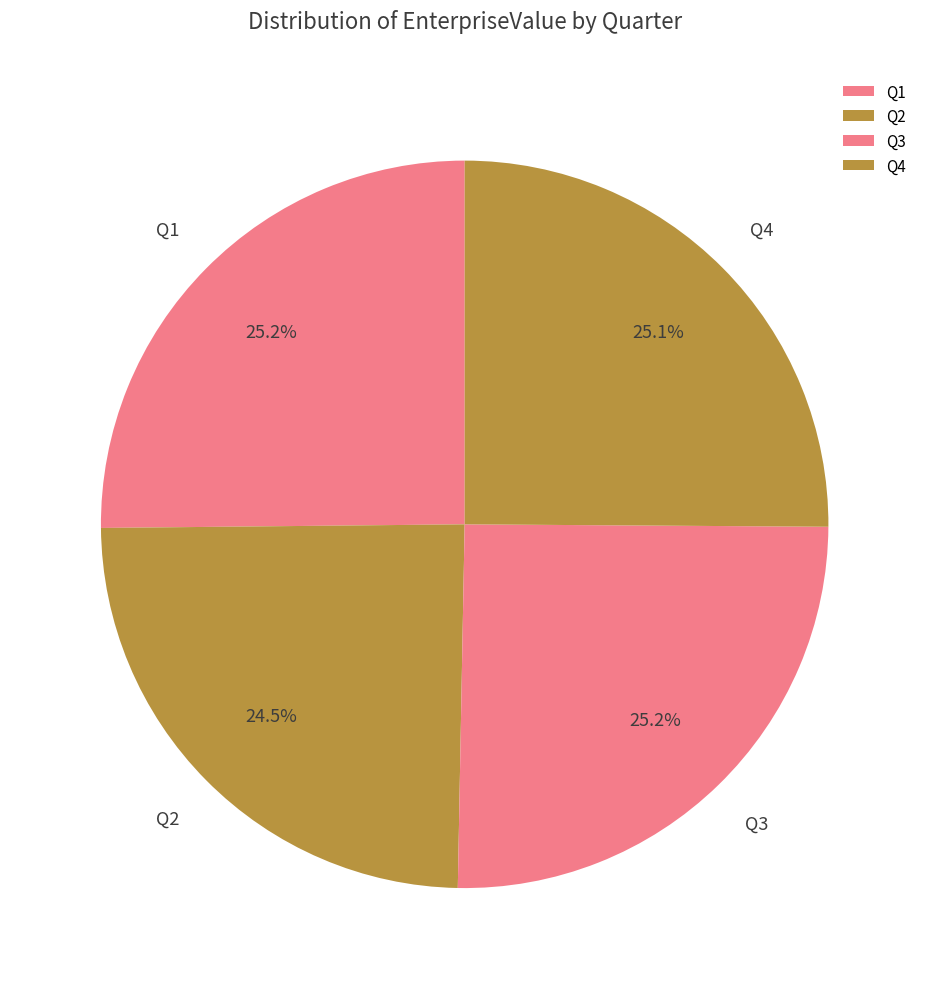

To the nearest percent, what is the average slice percentage?

25%